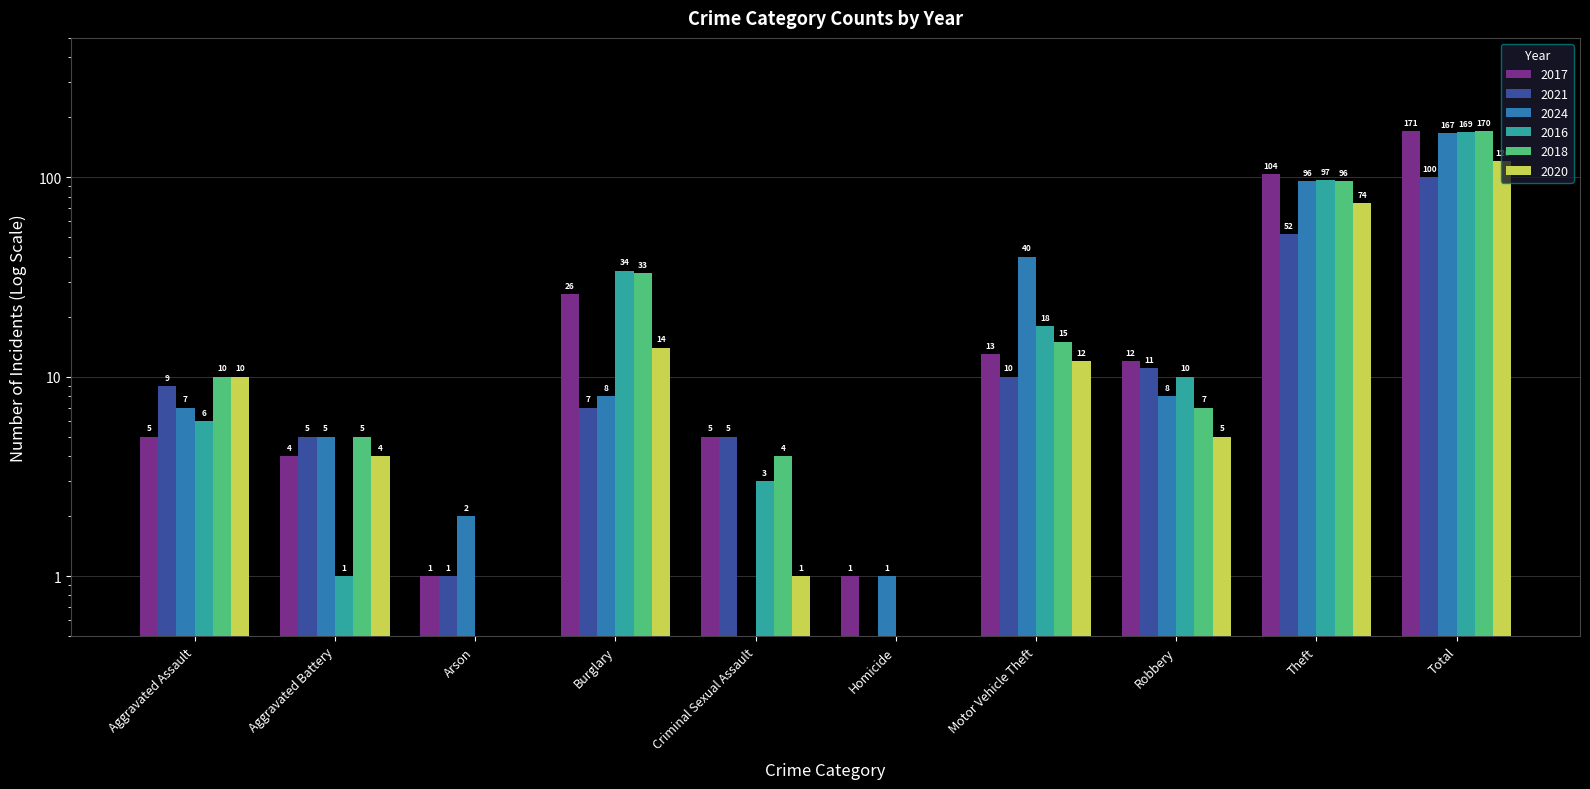

Between Arson and Total, which series saw the biggest shift?

2017